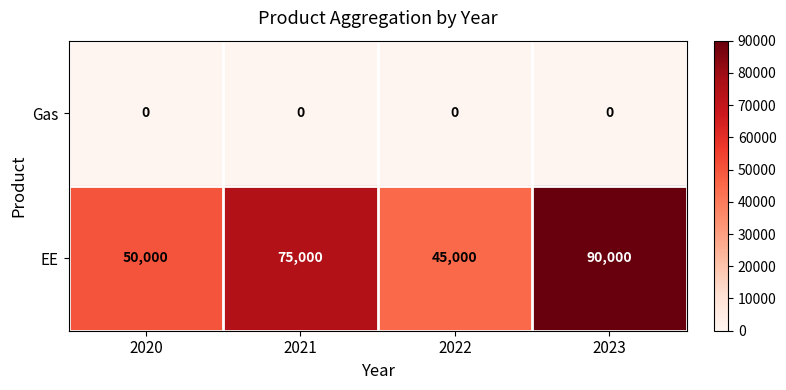

Which series has the largest total across all categories?

EE